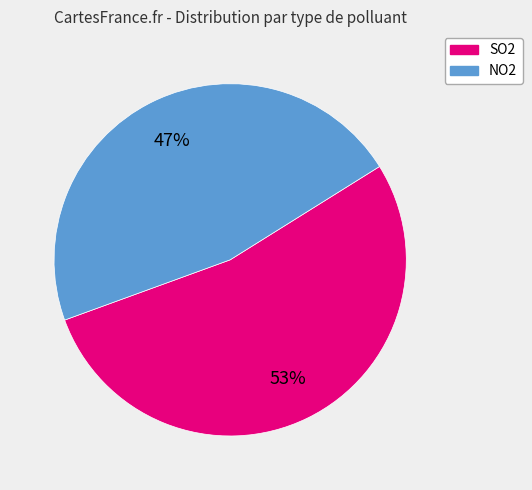

True or false: SO2 accounts for 53% of the total.

True